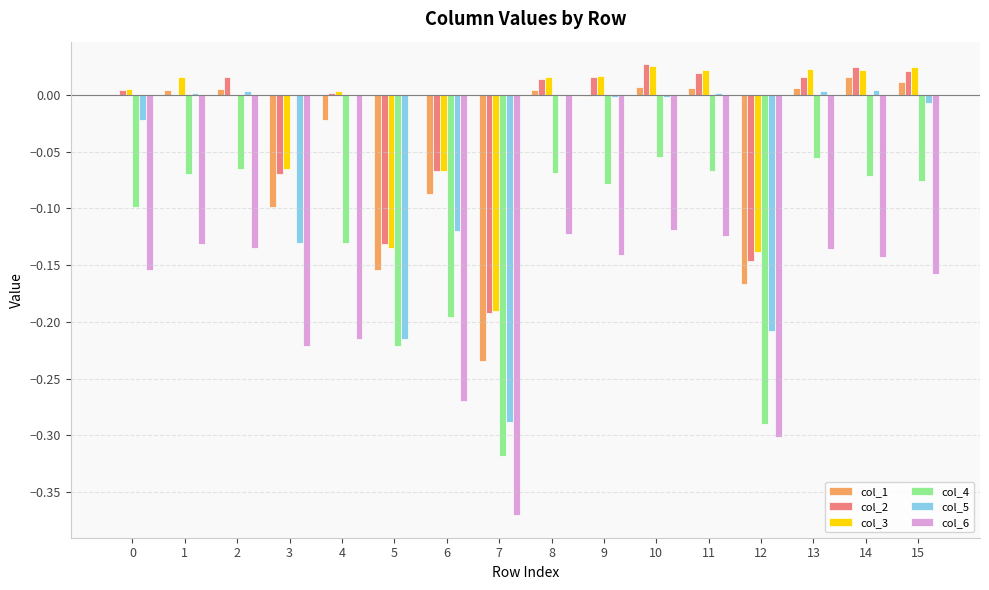

The value of col_3 at 9 is 0.0. True or false?

True